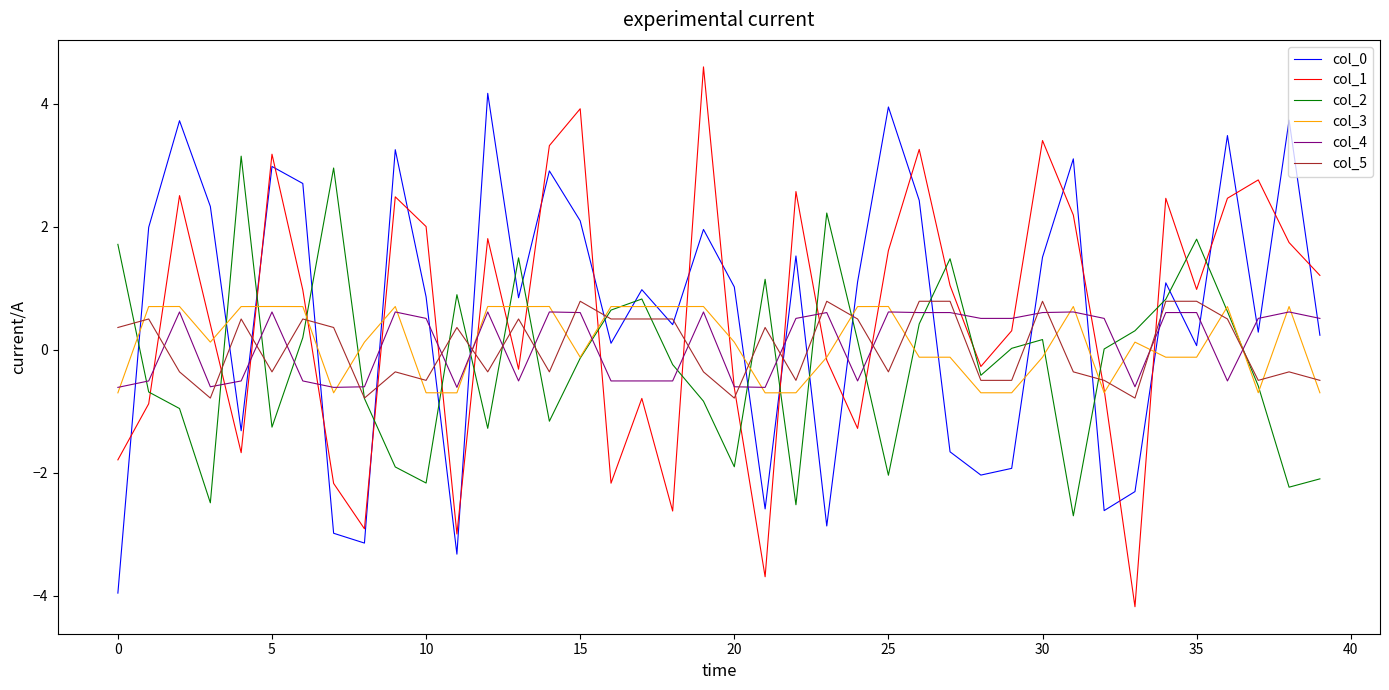

How many values in col_4 are below zero?

17